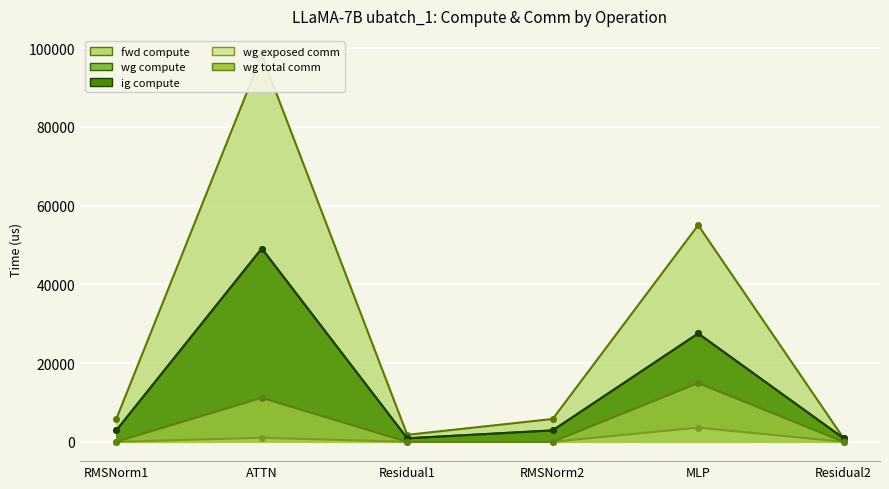

What position from the right is Residual1?

4